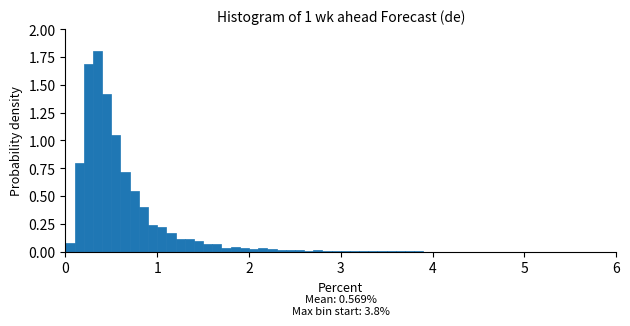

Read against the x-axis, roughly where is the centre of the tallest bar?

0.4